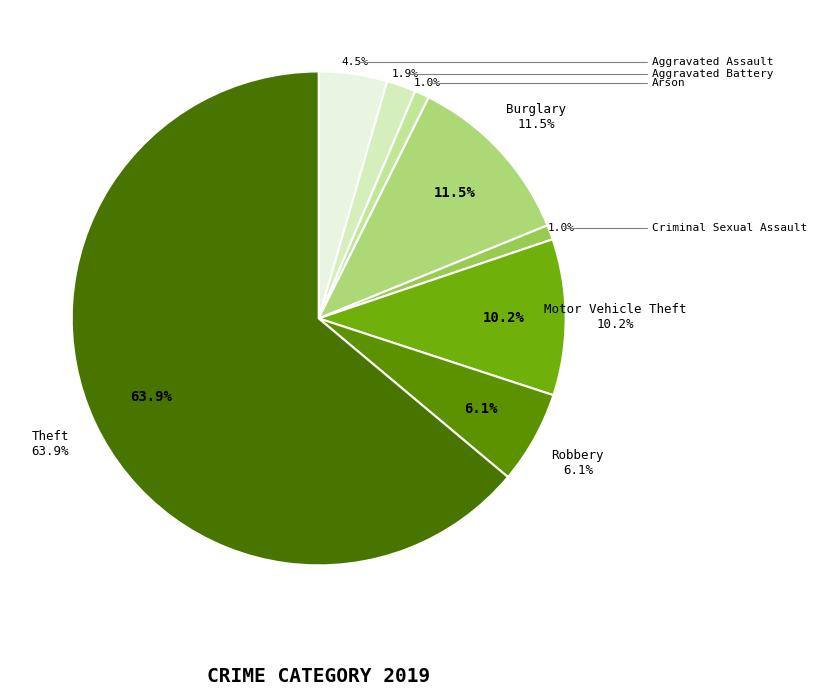

What is the largest slice in the pie chart?

Theft